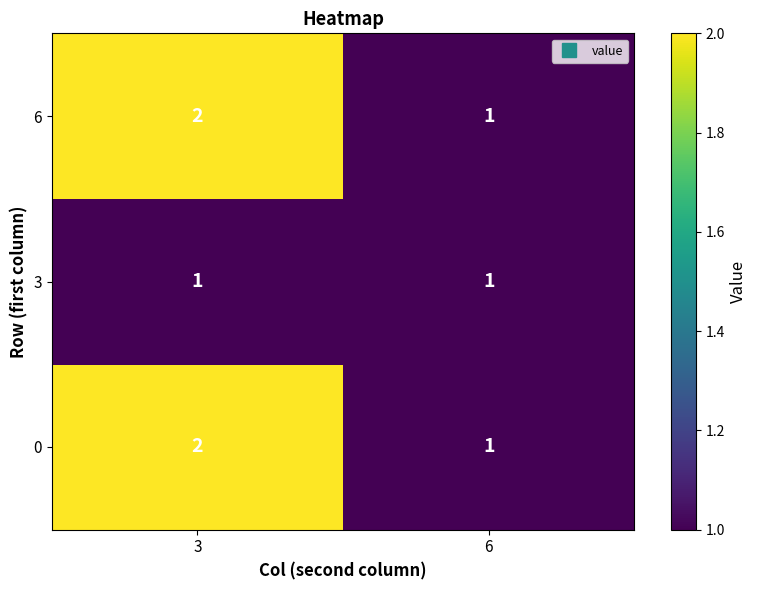

What is the total value across all series at 6?

3